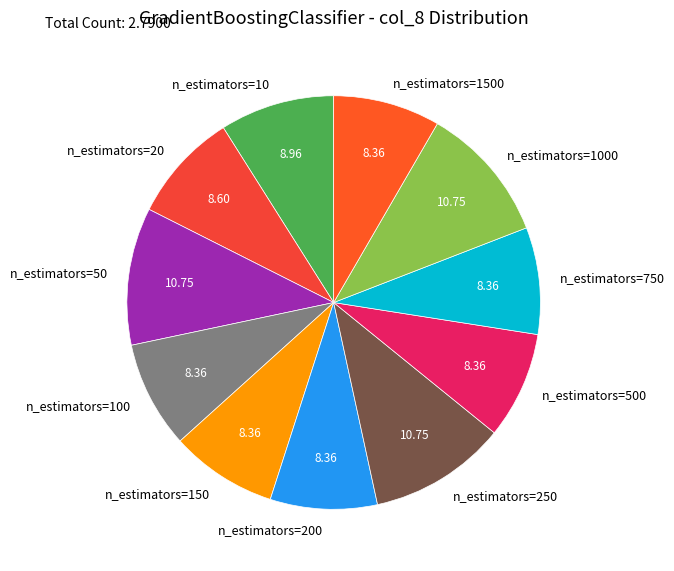

Is n_estimators=100 the majority of the pie?

No